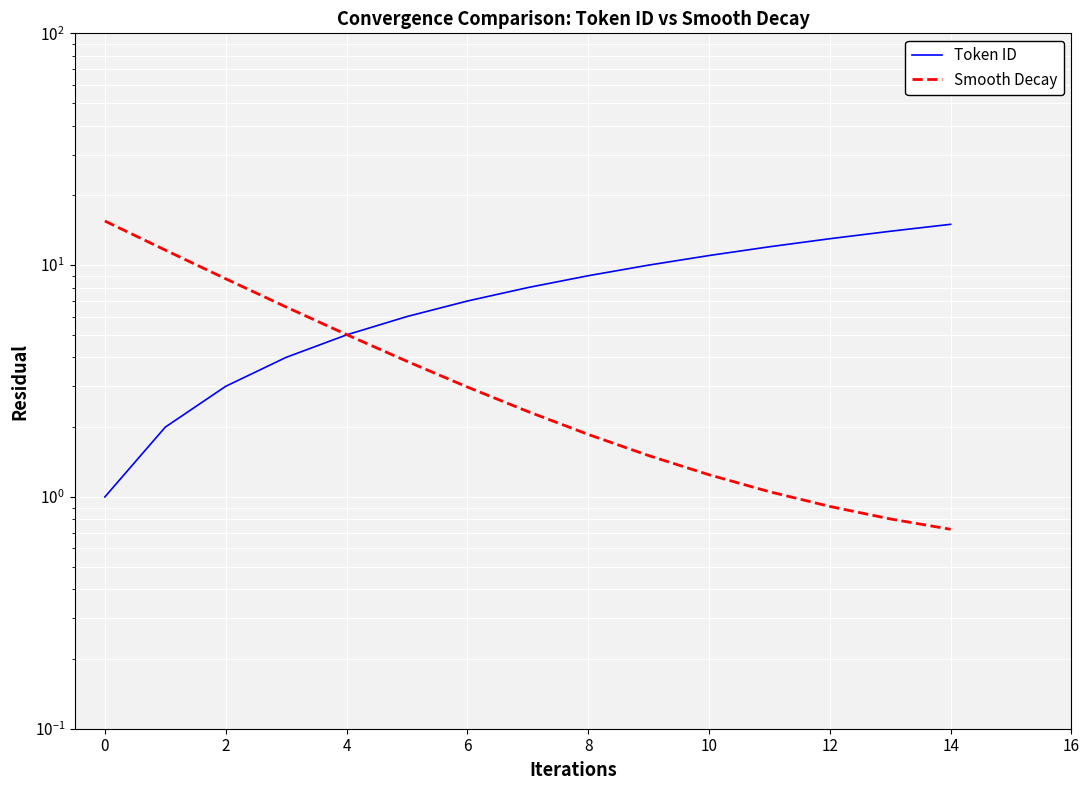

How many values in the Token ID series are below 8?

7